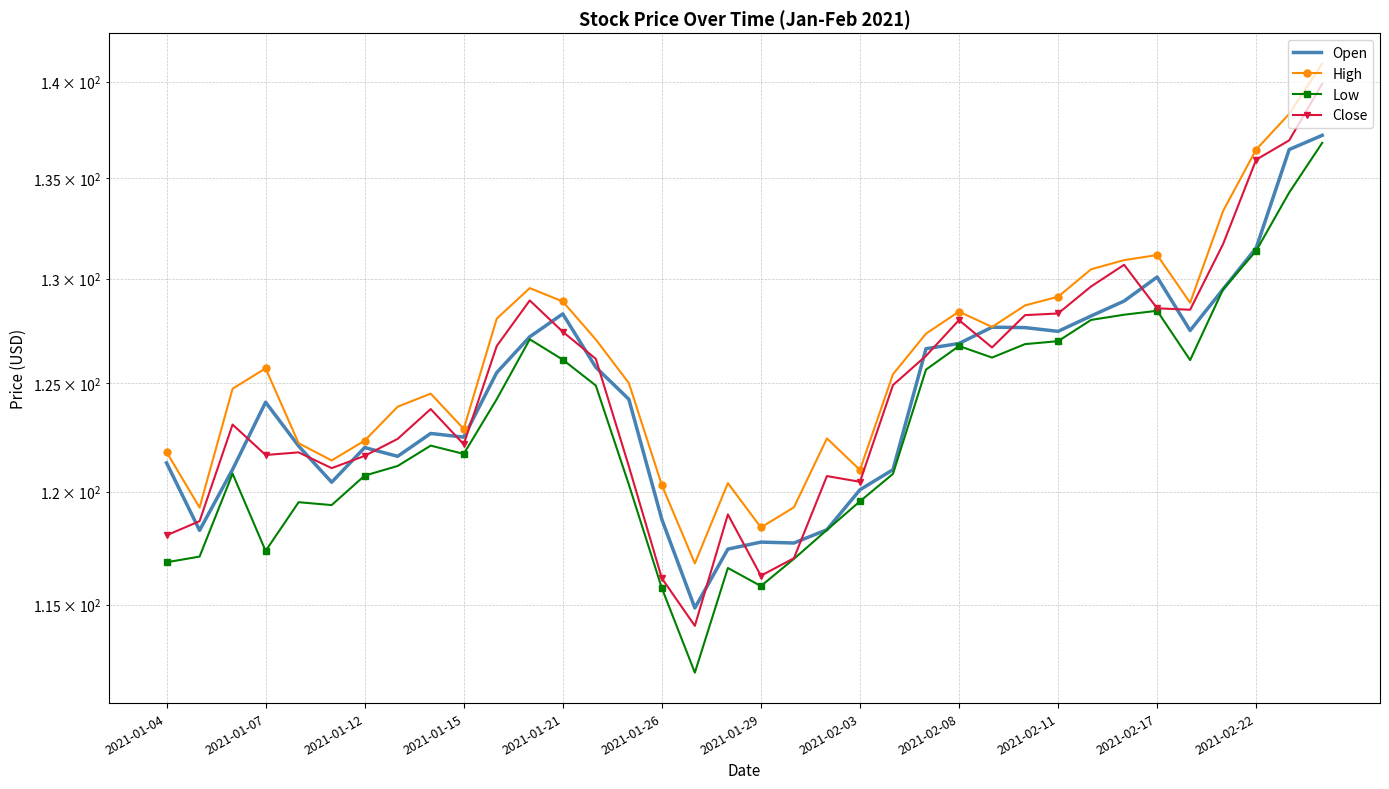

At how many categories does at least one series exceed 128?

14